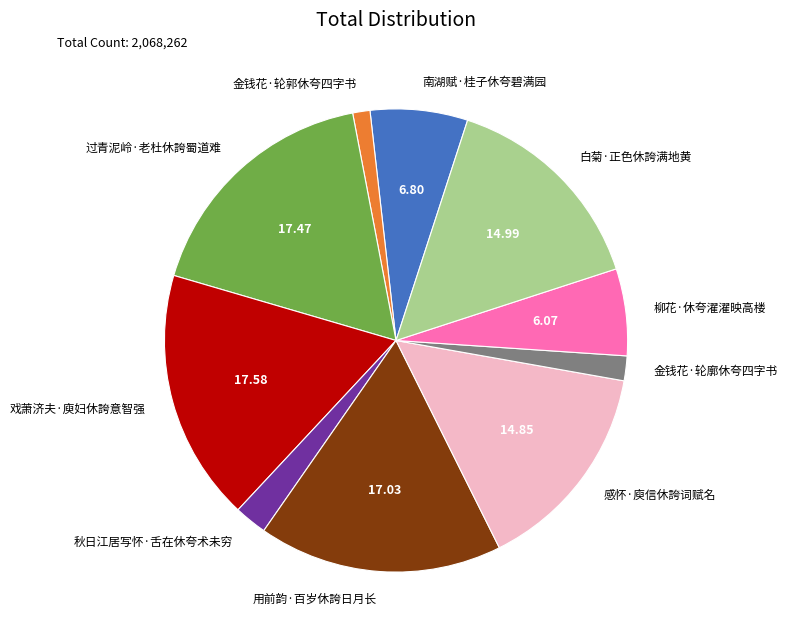

Which slice is the smallest?

金钱花·轮郭休夸四字书